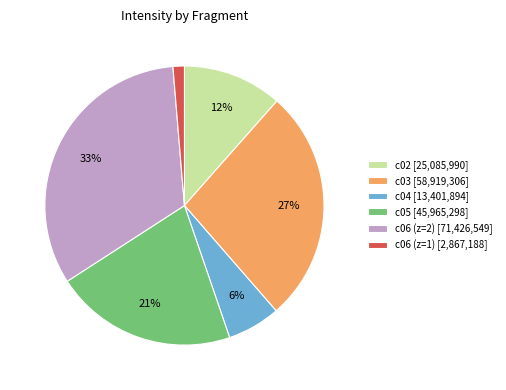

Between c06 (z=1) [2,867,188] and c03 [58,919,306], which is larger?

c03 [58,919,306]